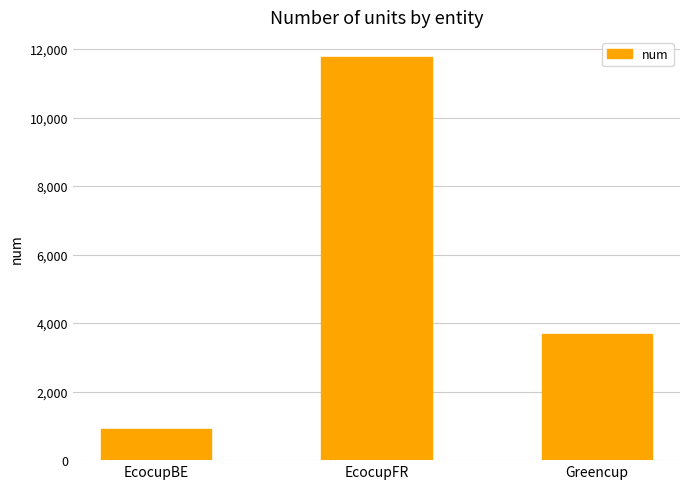

What is the label of the 1st bar from the right?

Greencup